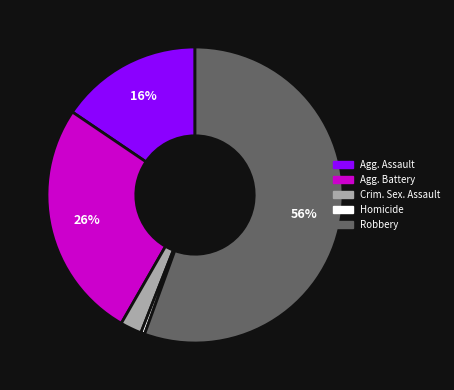

Does any single category account for the majority?

Yes